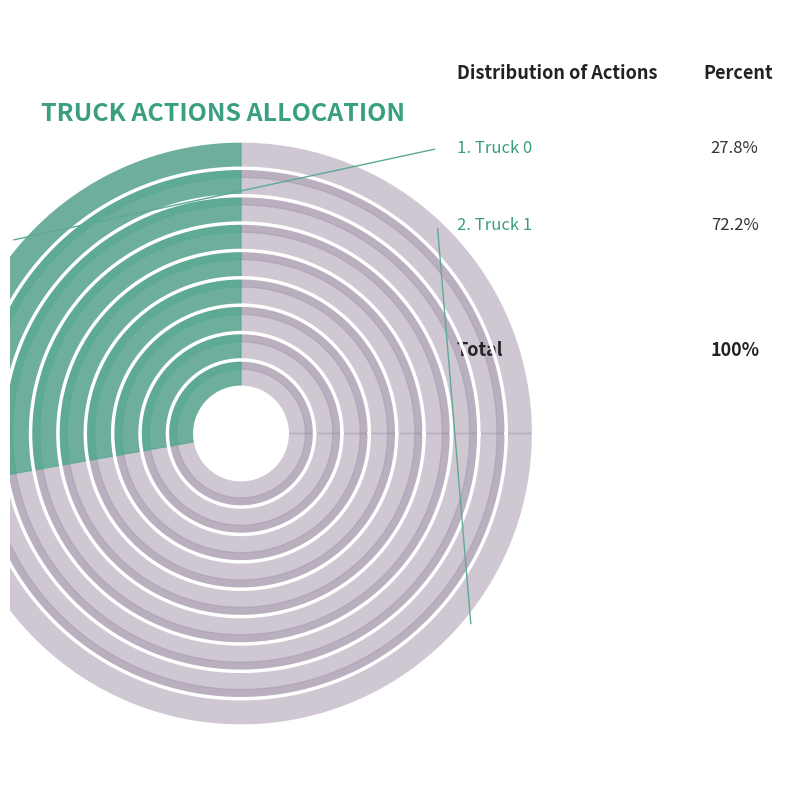

How much of the chart is everything except Truck 0?

72.2%